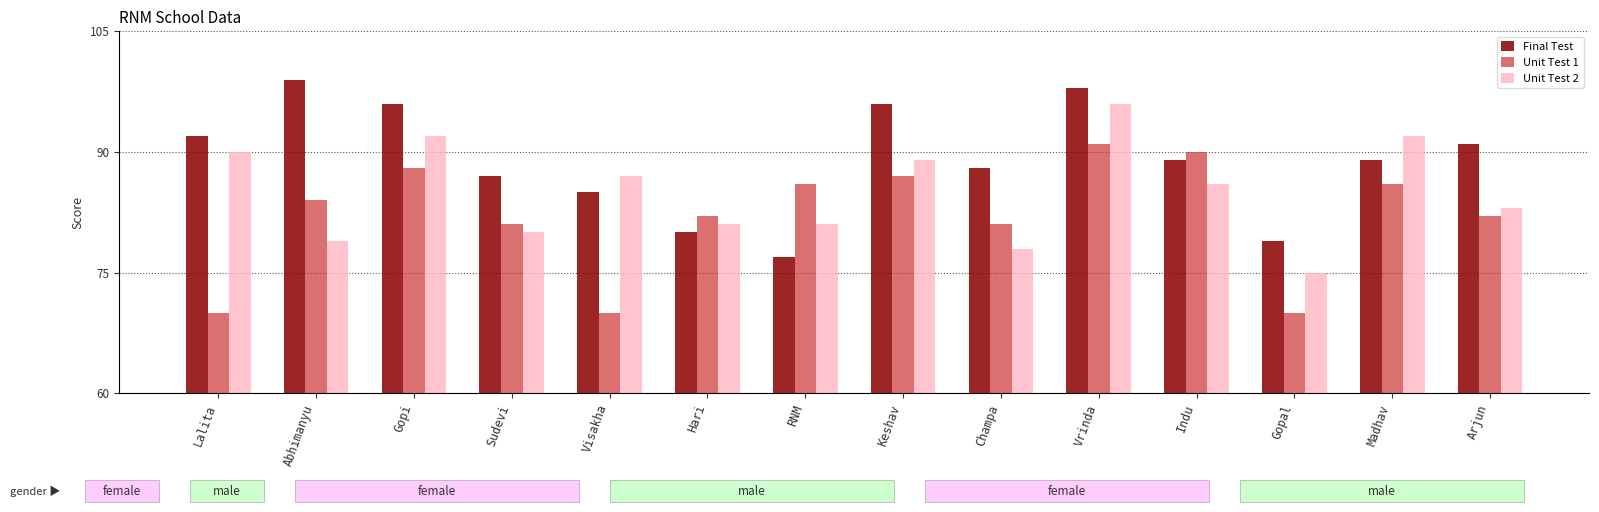

What is the sum of the Unit Test 1 values at Lalita and Hari?

152